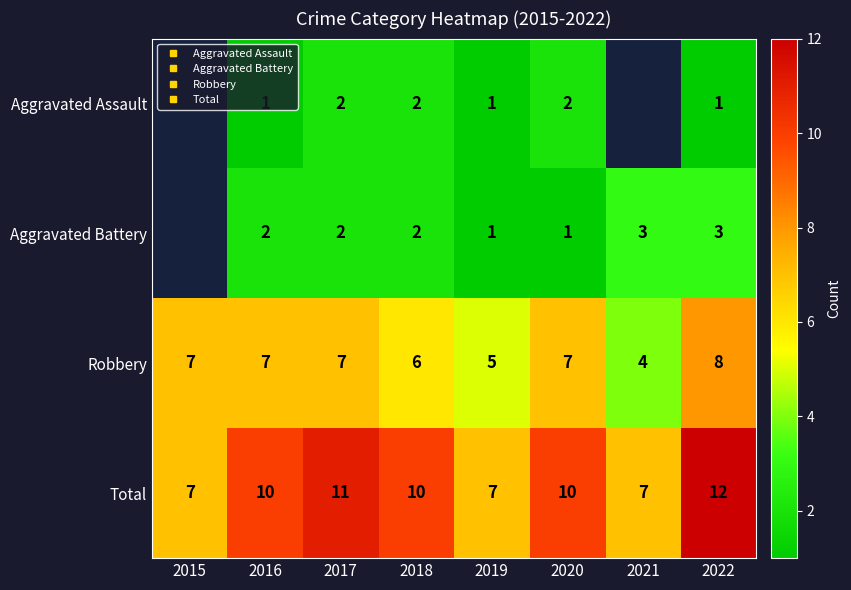

Is it true that Robbery equals 2.2 at 2018?

False